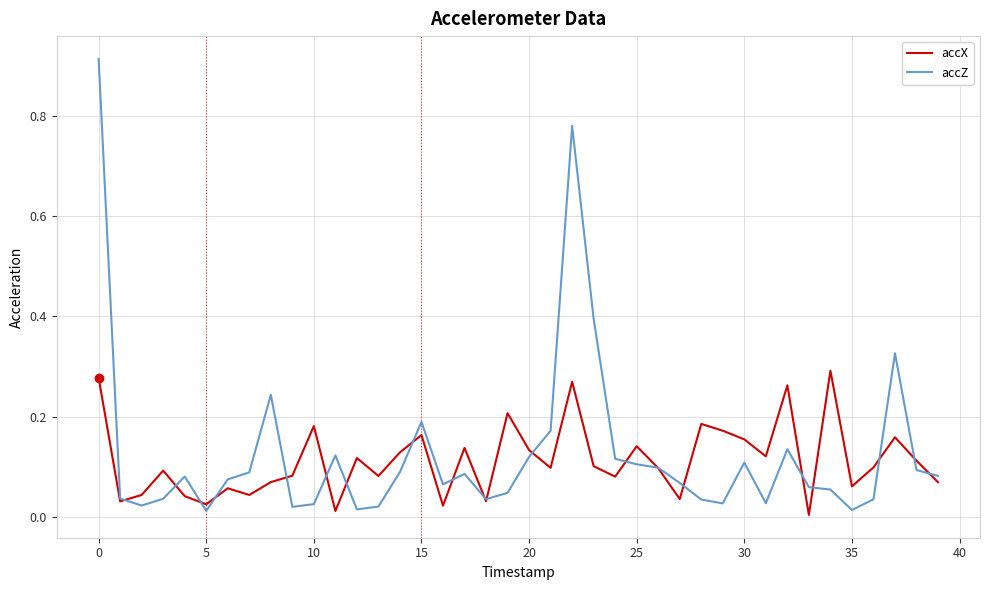

List the series in order of their peak value, lowest first.

accX, accZ